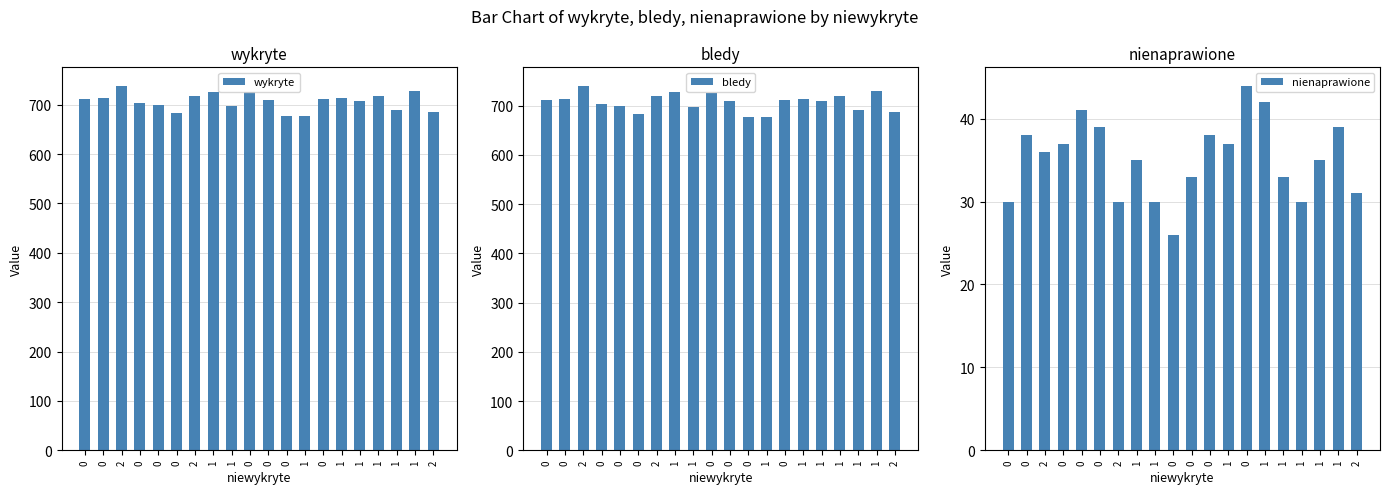

The value of bledy at 0 is 711. True or false?

True